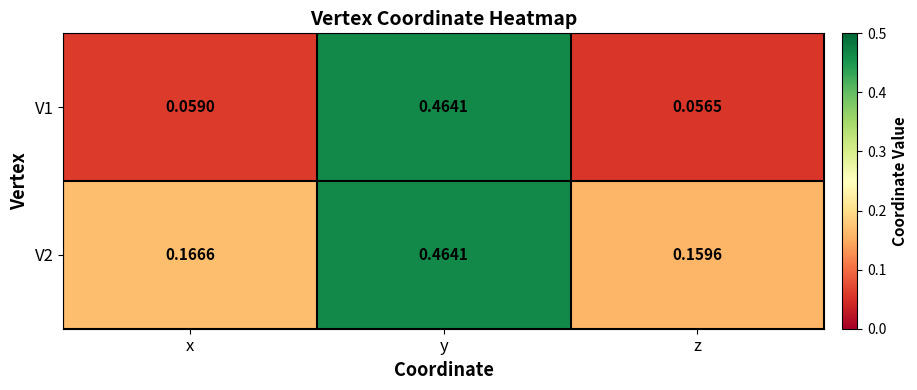

At which label is V1 closest to 0?

z